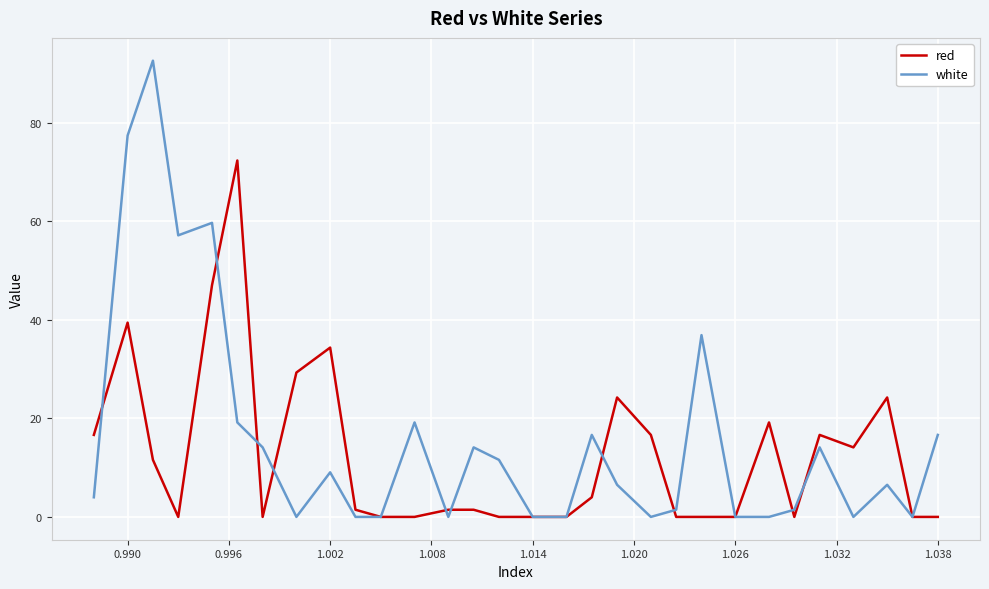

List the series in order of their peak value, lowest first.

red, white